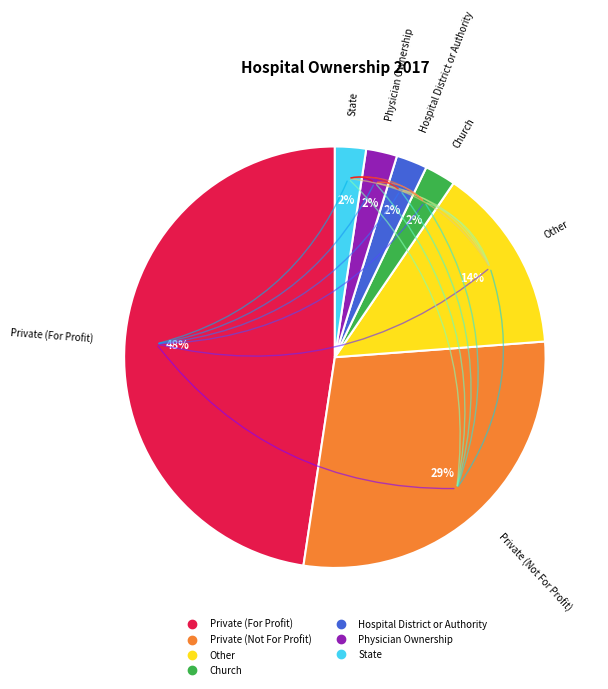

Combined, do Physician Ownership and Church account for over 50%?

No